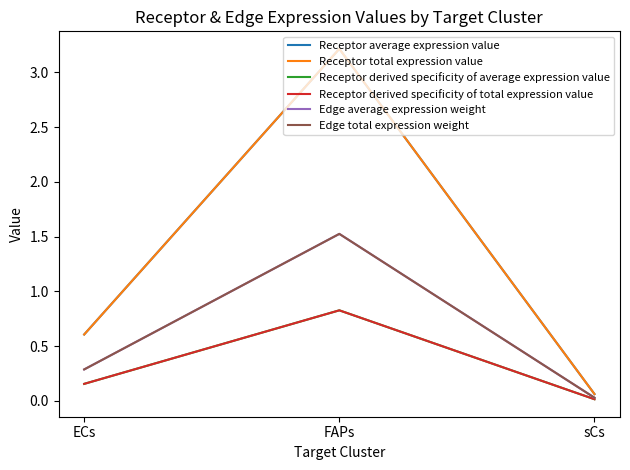

What is the label of the 2nd point from the left?

FAPs